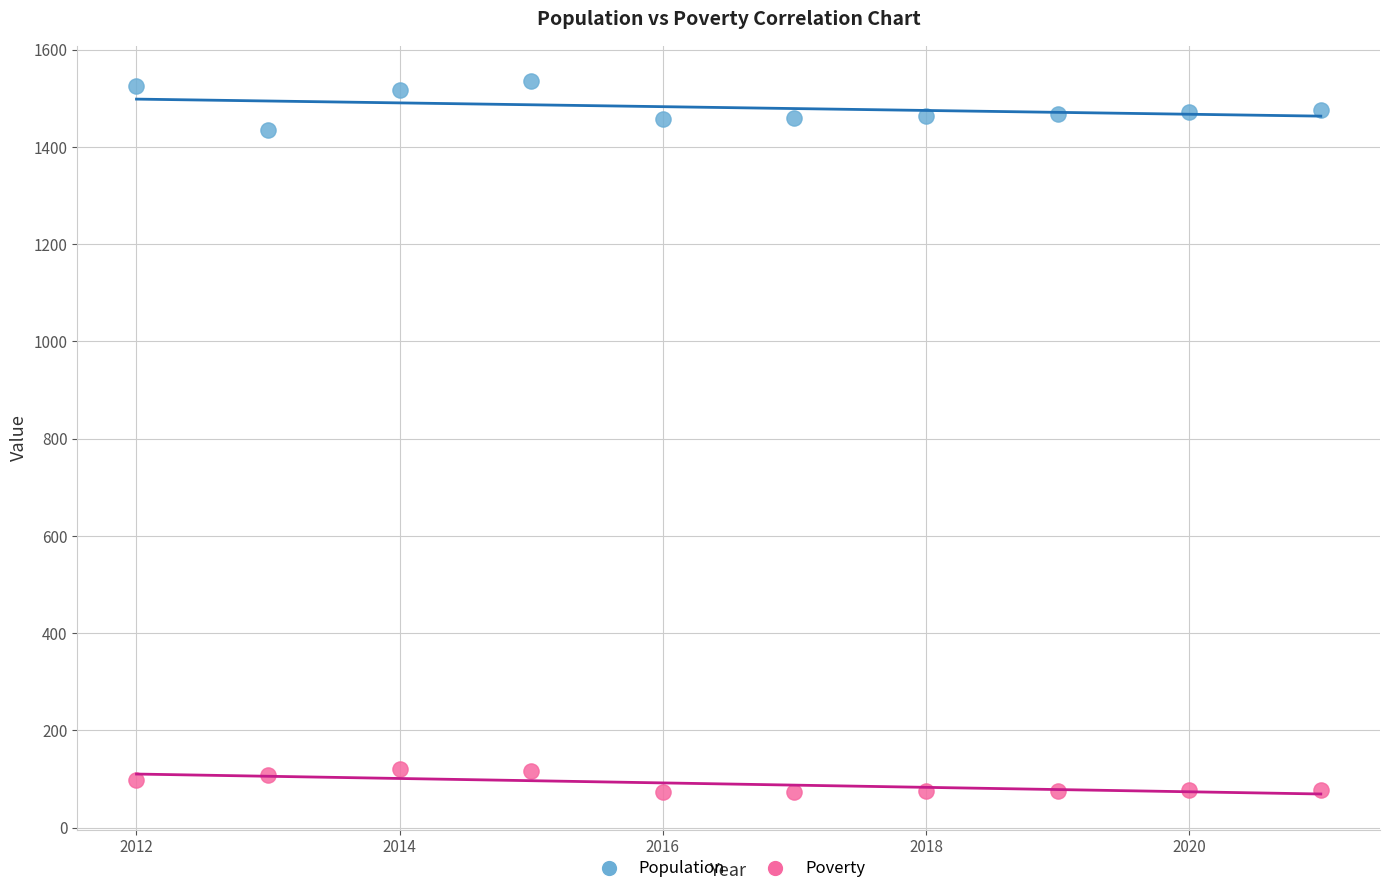

Which series has the largest Y range (max minus min)?

Population